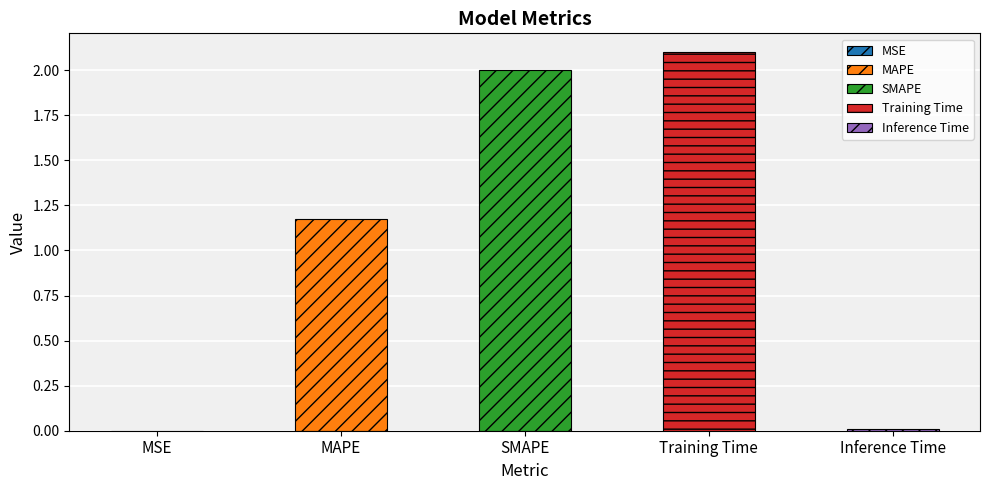

The chart shows a value of 0.0 at MSE. True or false?

False